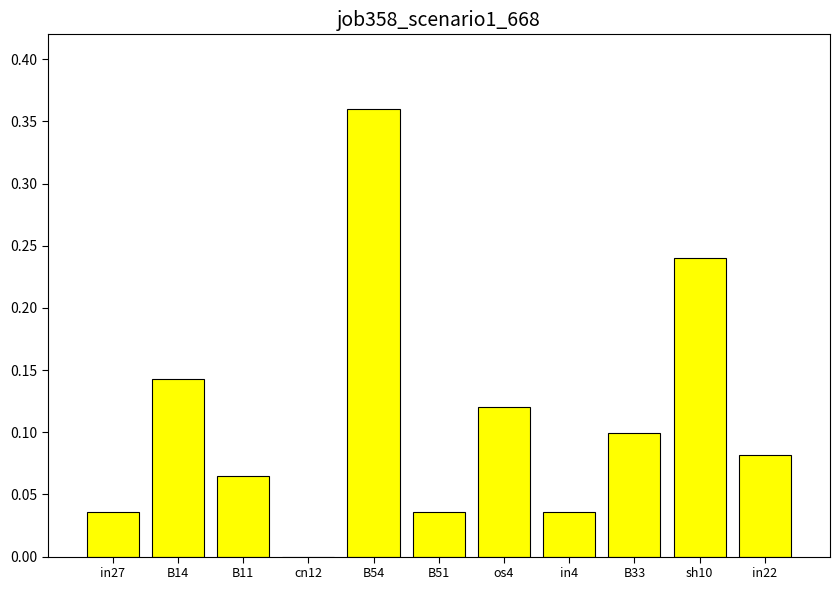

How many values are above zero?

10